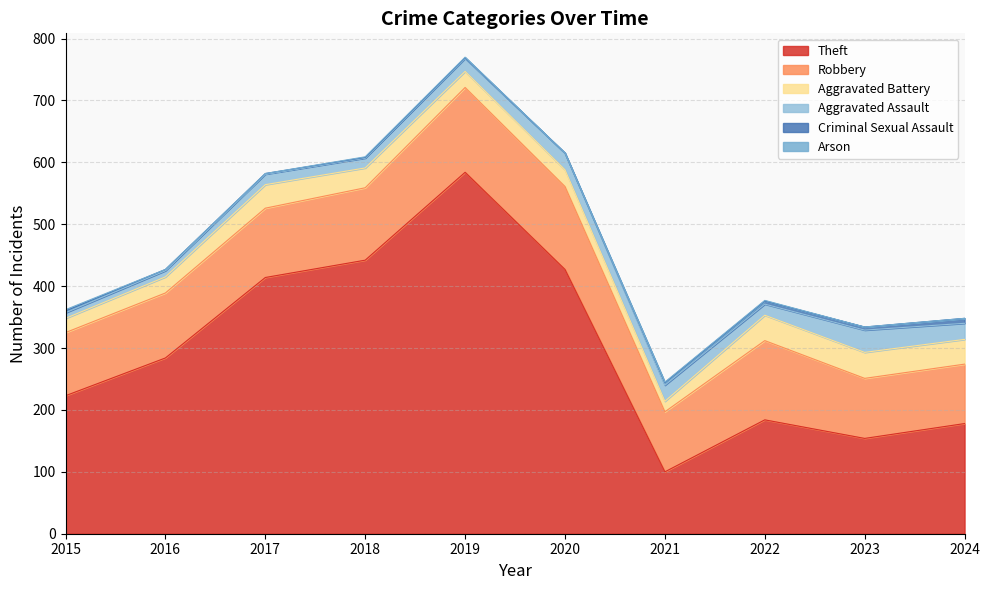

How many values in the Arson series are below 1?

5